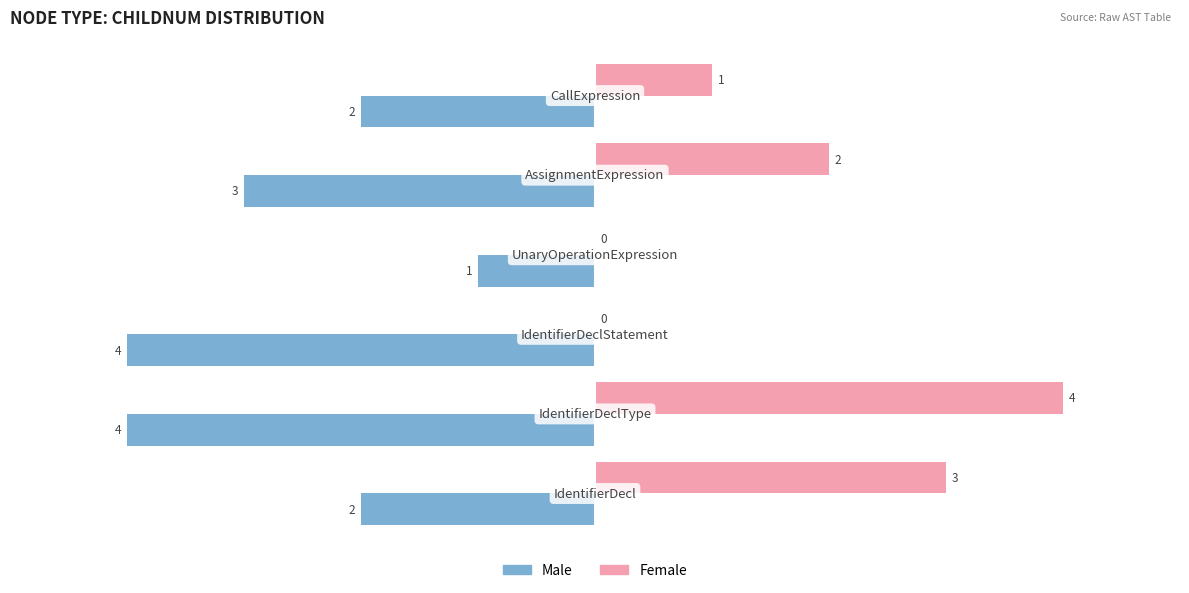

What is the sum of all Male values?

-16